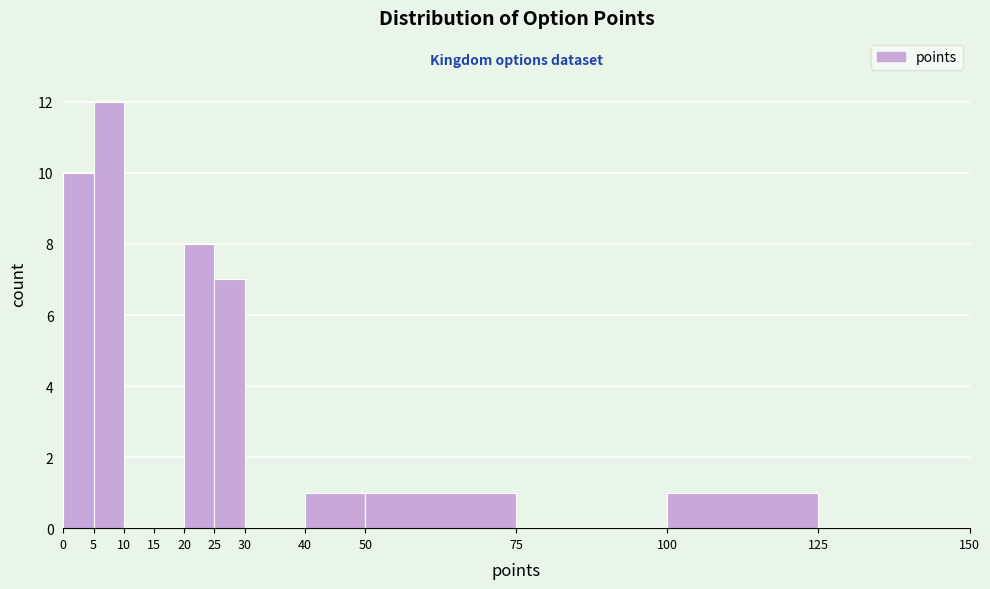

Reading left to right, transcribe this chart: for each bar, give the range it covers on the x-axis and its height. The values are not printed on the chart, so give them approximately, as read against the axis.

0 to 5: 10
5 to 10: 12
10 to 15: 0
15 to 20: 0
20 to 25: 8
25 to 30: 7
30 to 40: 0
40 to 50: 1
50 to 75: 1
75 to 100: 0
100 to 125: 1
125 to 150: 0